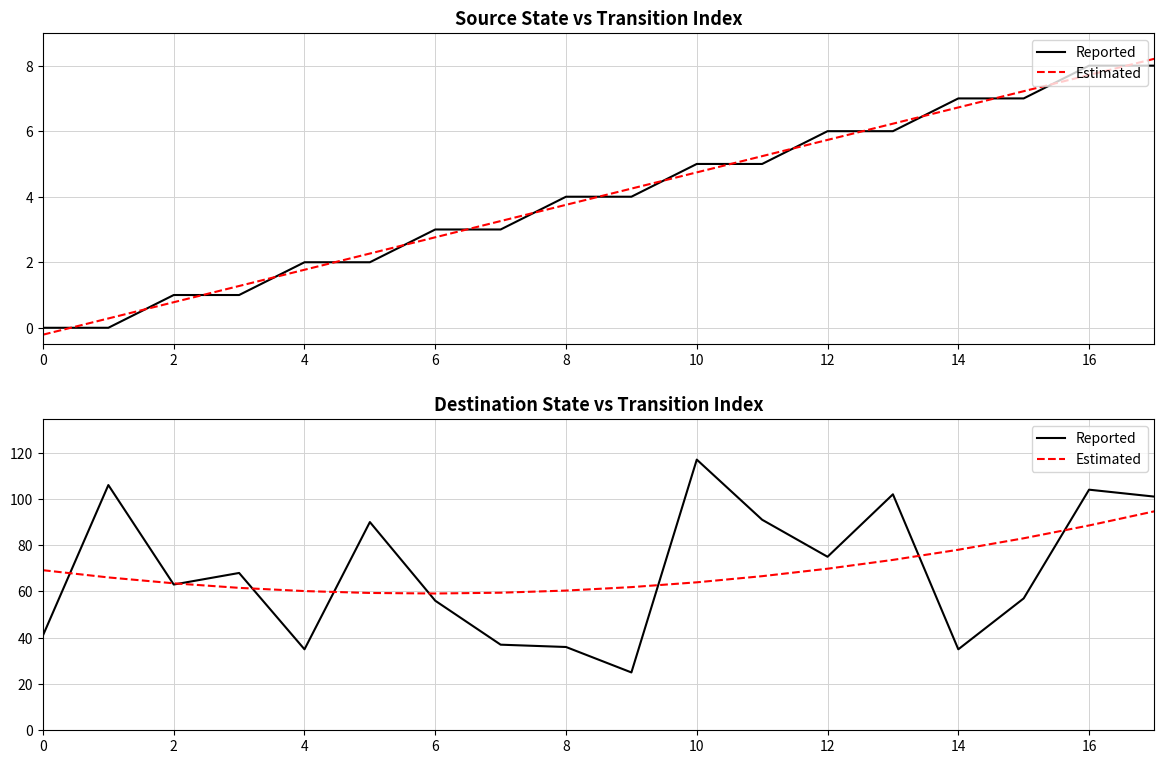

How many times do Reported and Estimated cross each other?

9